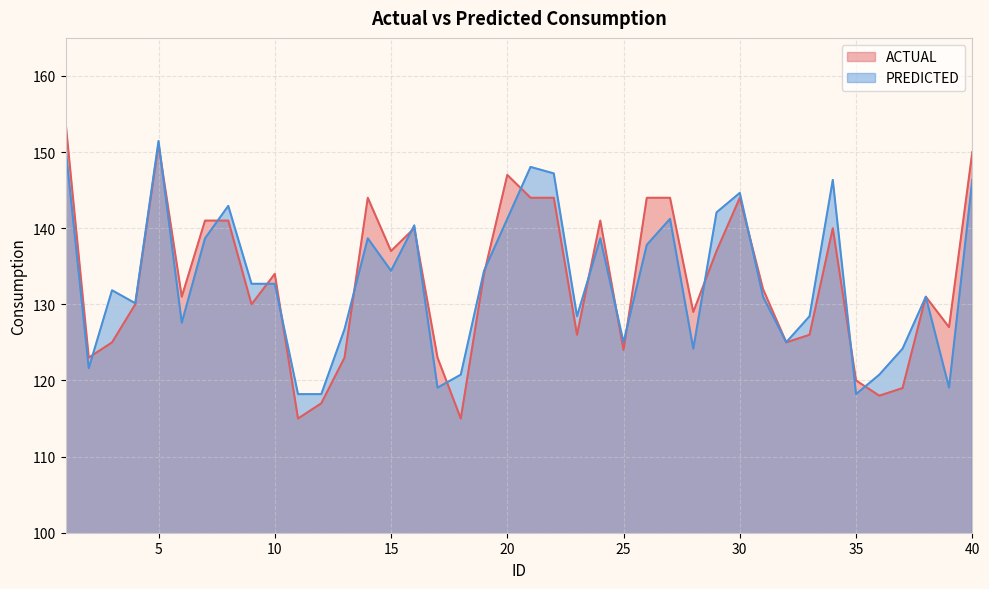

In PREDICTED, how many points are higher than both neighbors (excluding endpoints)?

11